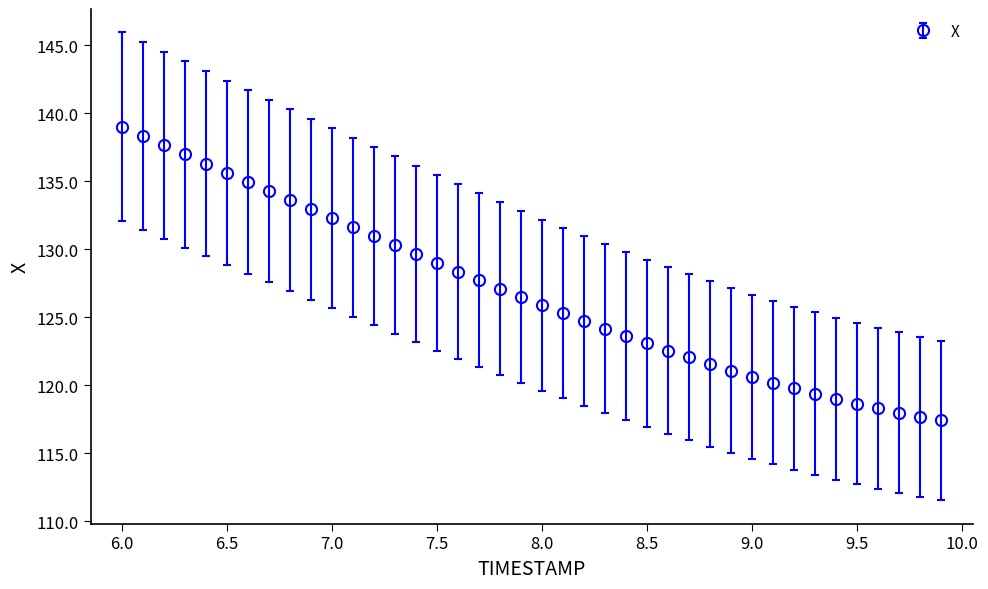

What is the difference between the second highest and second lowest values?

20.6